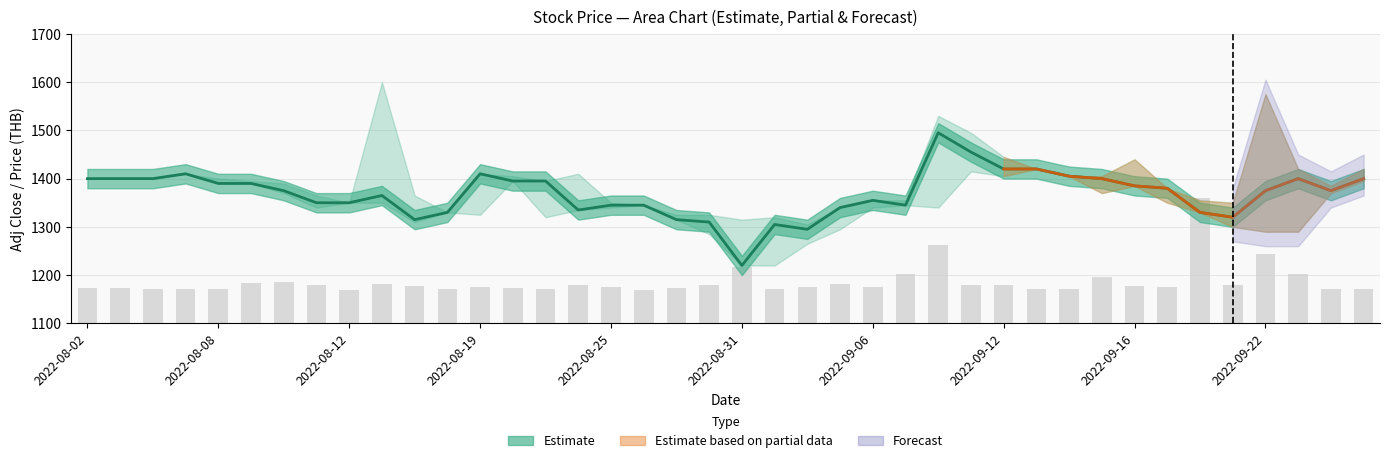

How many values are below 1375?

18